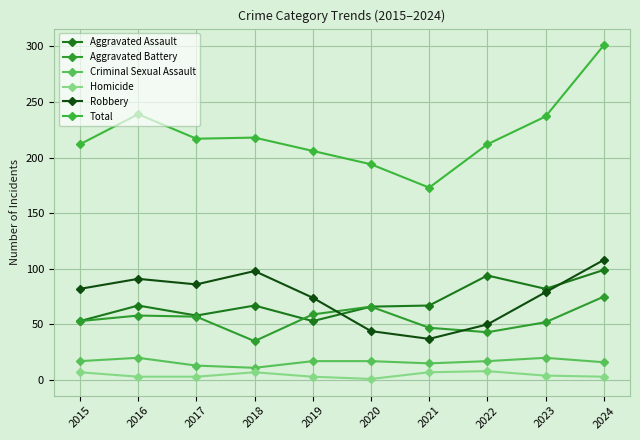

Is the value of Robbery at 2024 greater than the value of Aggravated Assault at 2022?

Yes